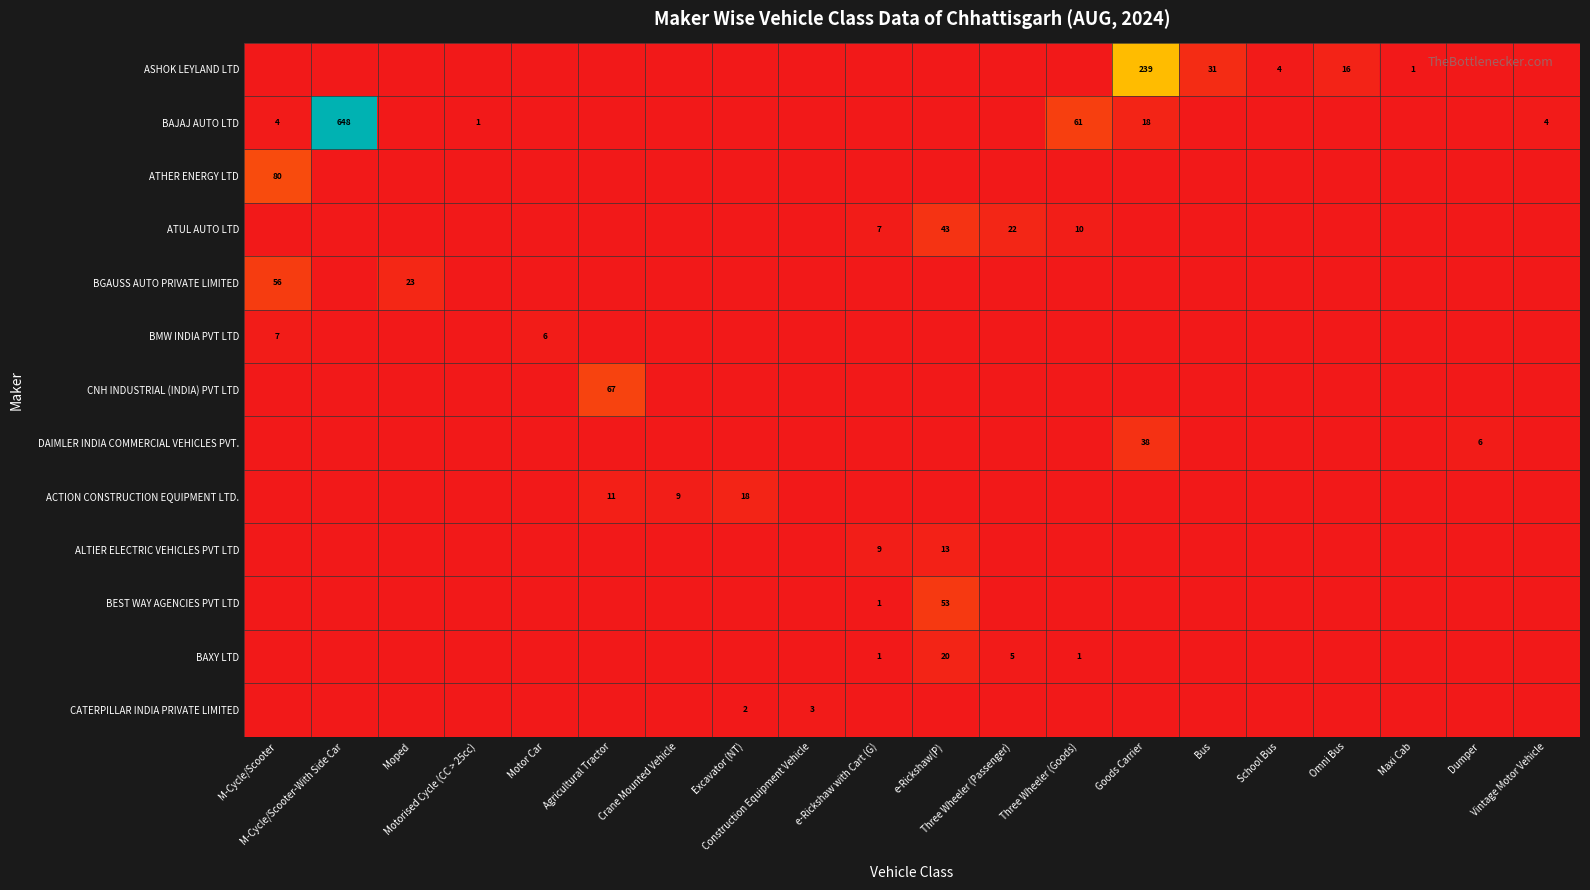

At which category is the sum across all series the highest?

M-Cycle/Scooter-With Side Car